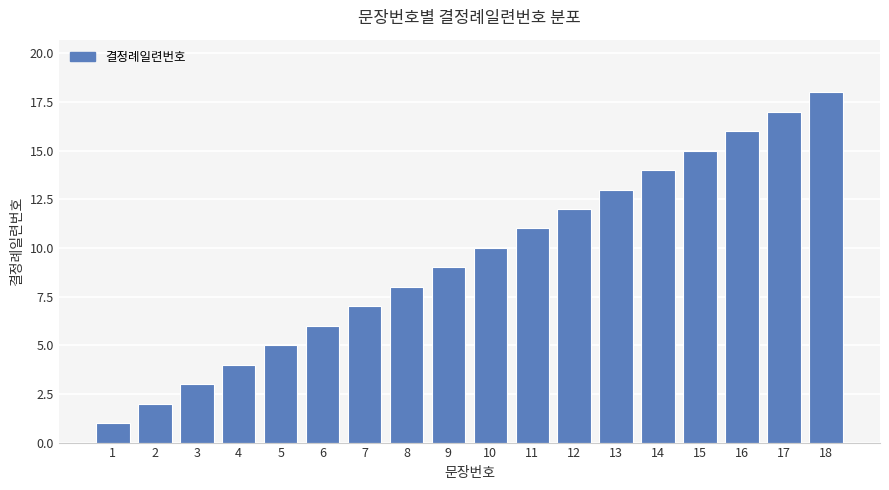

What is the greatest value displayed?

18